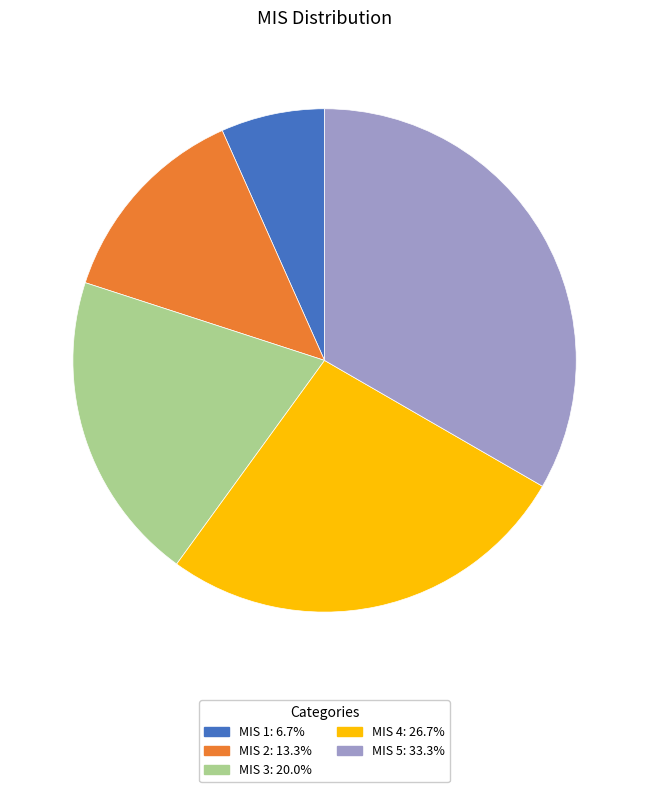

True or false: MIS 4 accounts for 35% of the total.

False